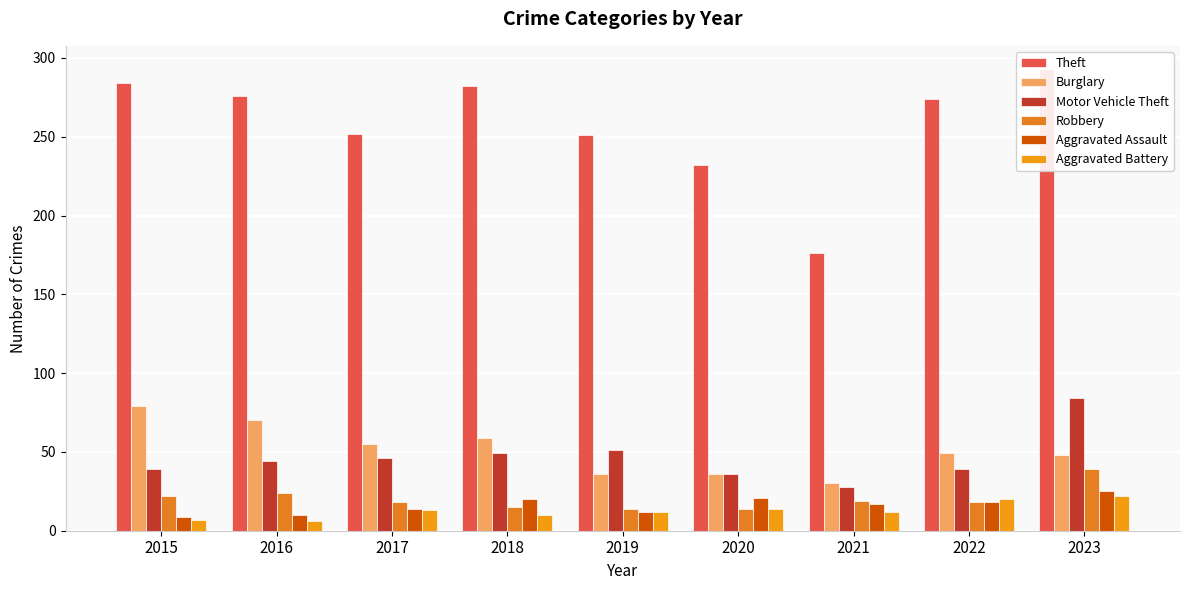

Reading left to right, transcribe all the data shown in this chart.

Theft: 284	276	252	282	251	232	176	274	293
Burglary: 79	70	55	59	36	36	30	49	48
Motor Vehicle Theft: 39	44	46	49	51	36	28	39	84
Robbery: 22	24	18	15	14	14	19	18	39
Aggravated Assault: 9	10	14	20	12	21	17	18	25
Aggravated Battery: 7	6	13	10	12	14	12	20	22